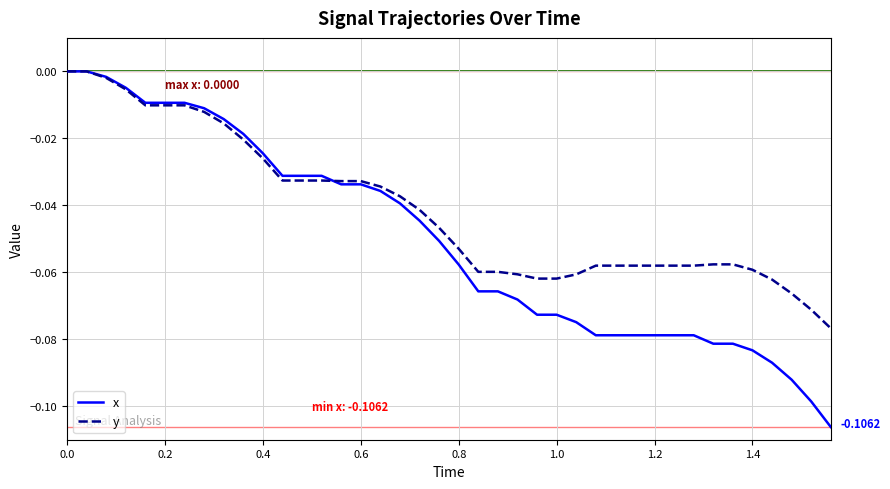

Which series has the largest range (max minus min)?

x